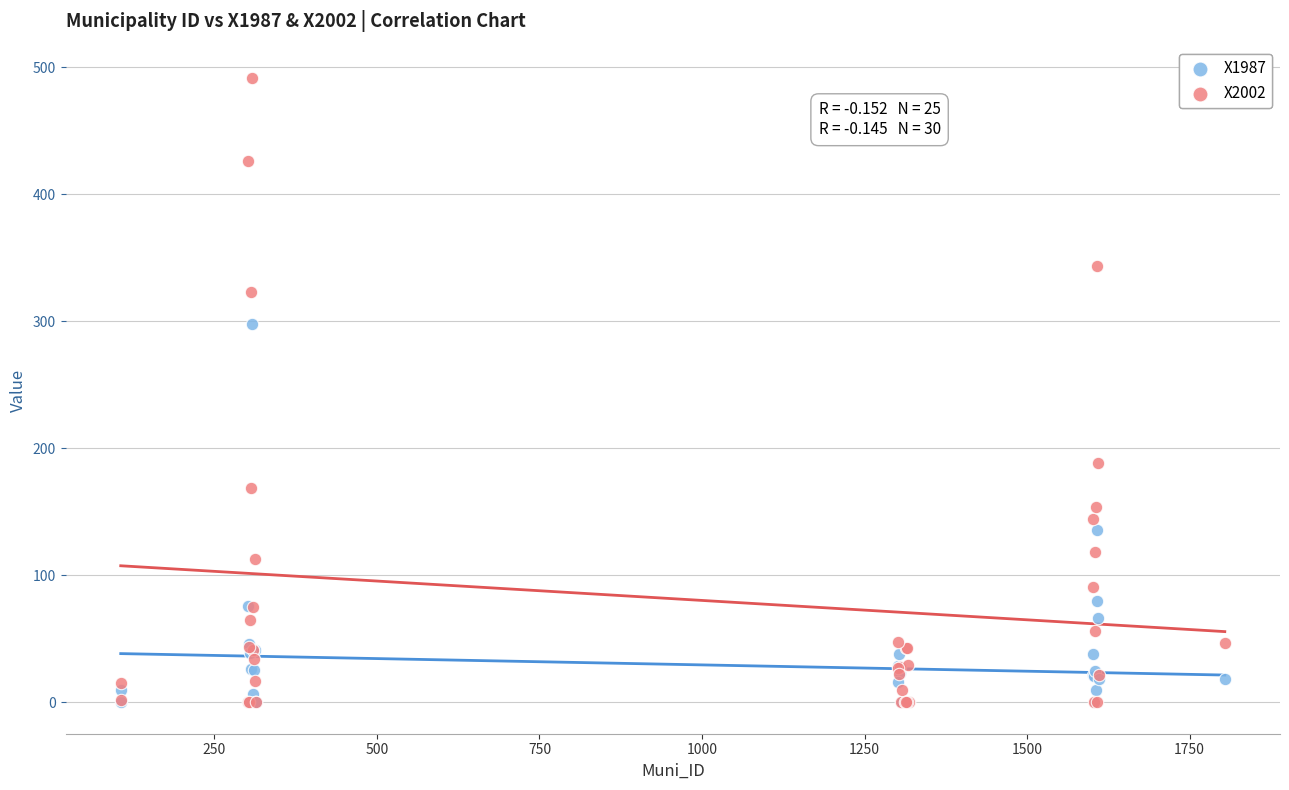

What are all the series names shown in the legend?

X1987, X2002